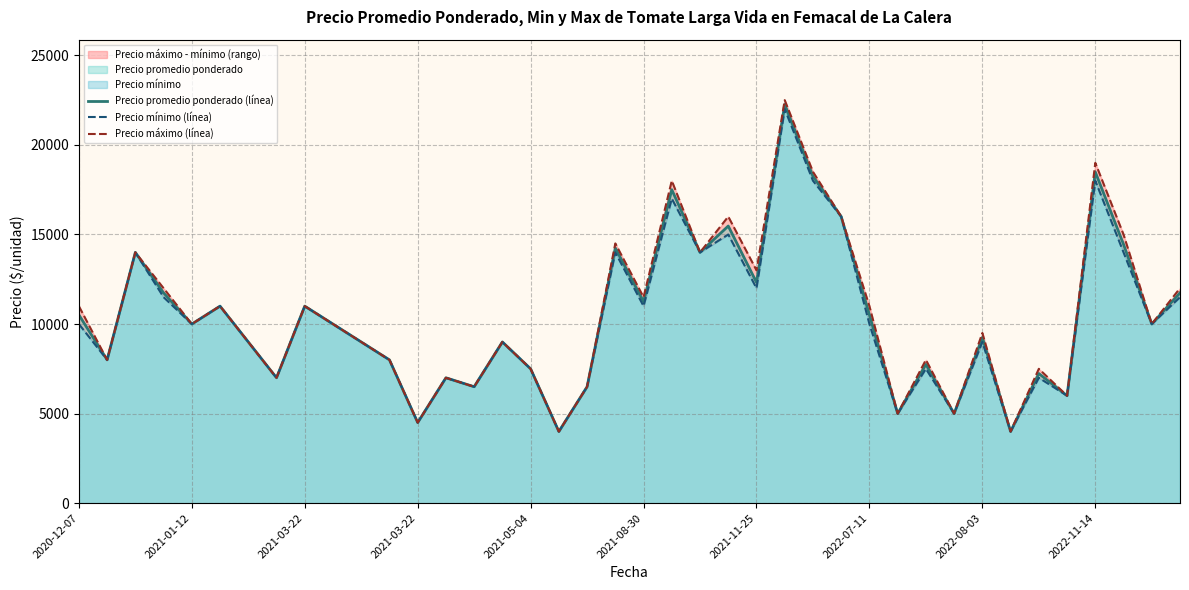

What is the total value across all series at 29?

15000